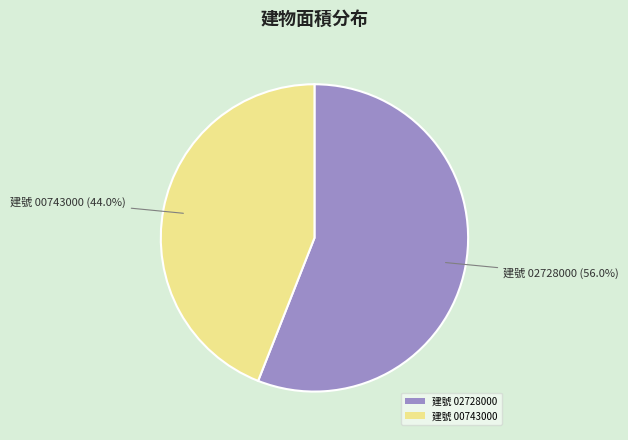

What is the majority slice?

建號 02728000